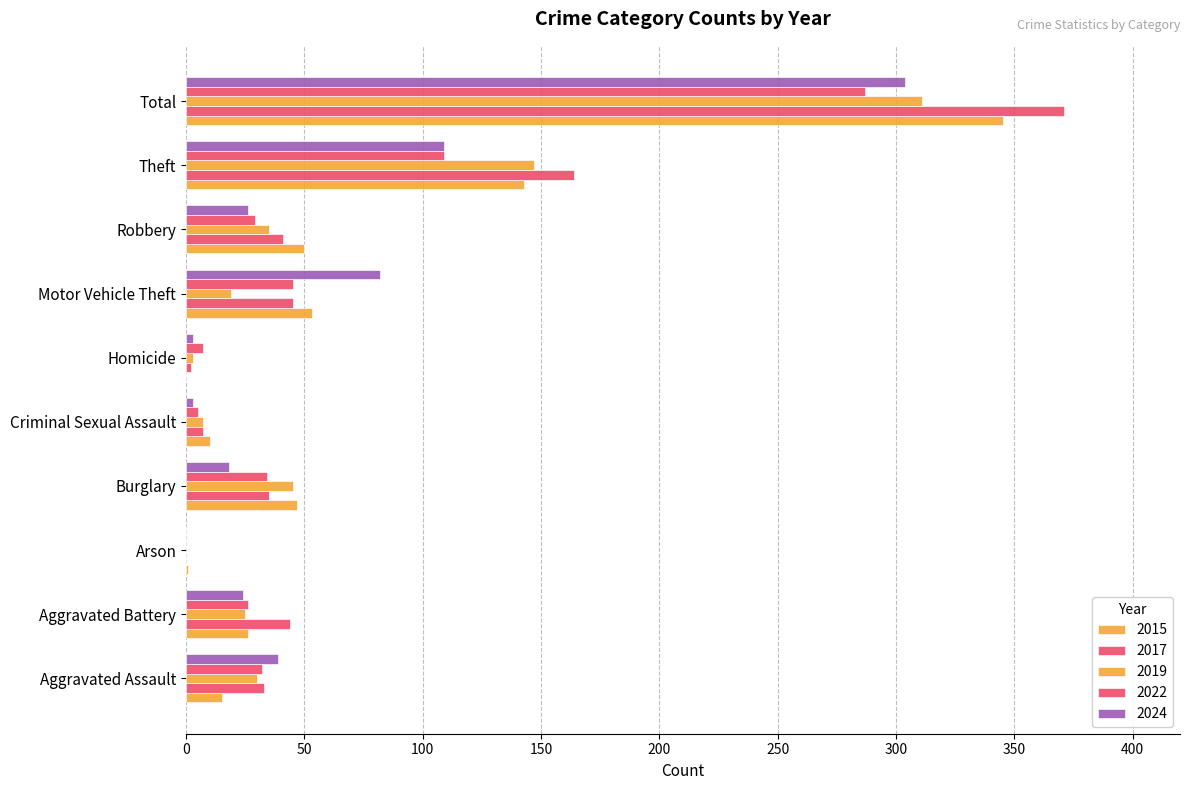

Which series changed the most between Criminal Sexual Assault and Robbery?

2015